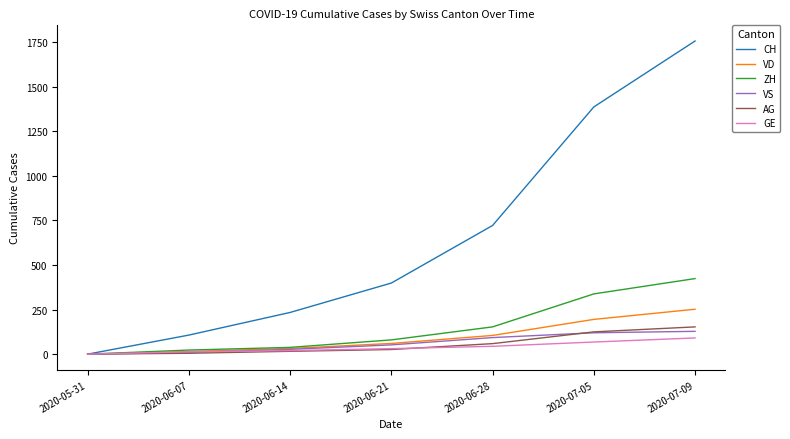

How many lines are shown in the chart?

6